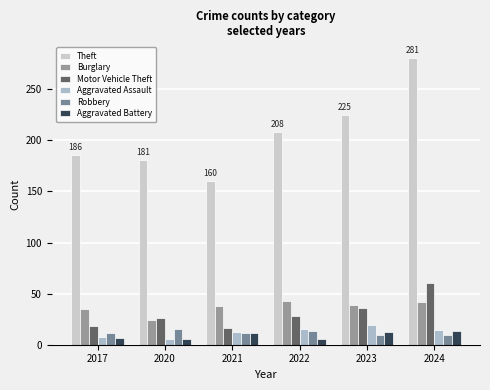

List the labels in order of Motor Vehicle Theft value, smallest first.

2021, 2017, 2020, 2022, 2023, 2024